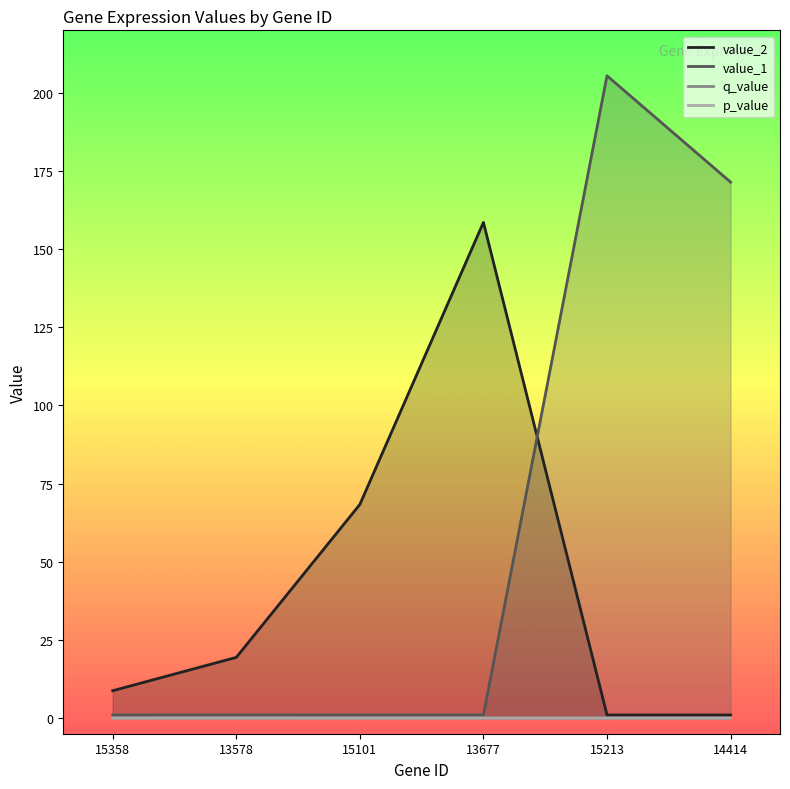

At which label does value_2 reach its minimum?

15213